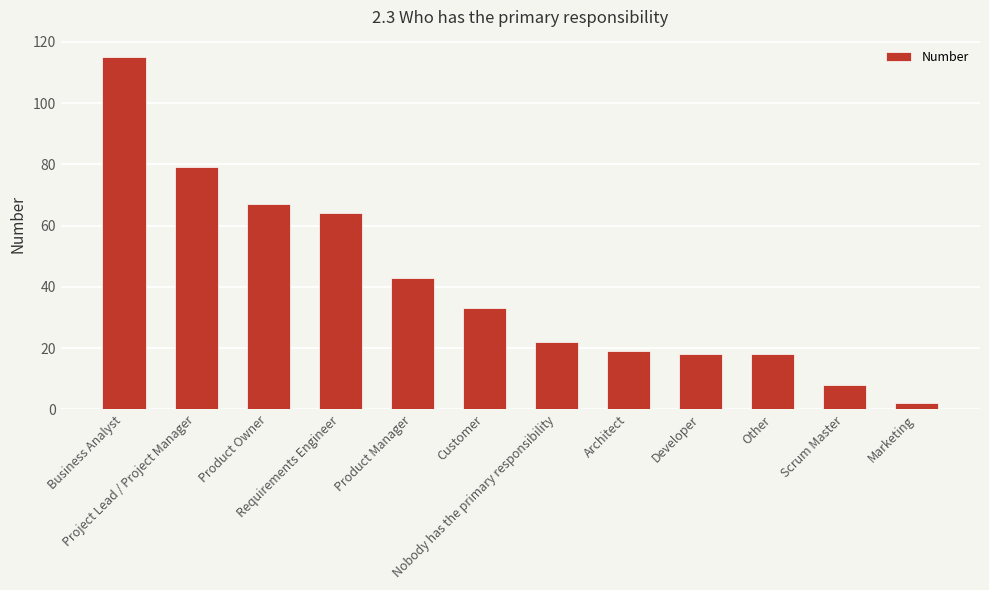

What is the smallest value displayed?

2